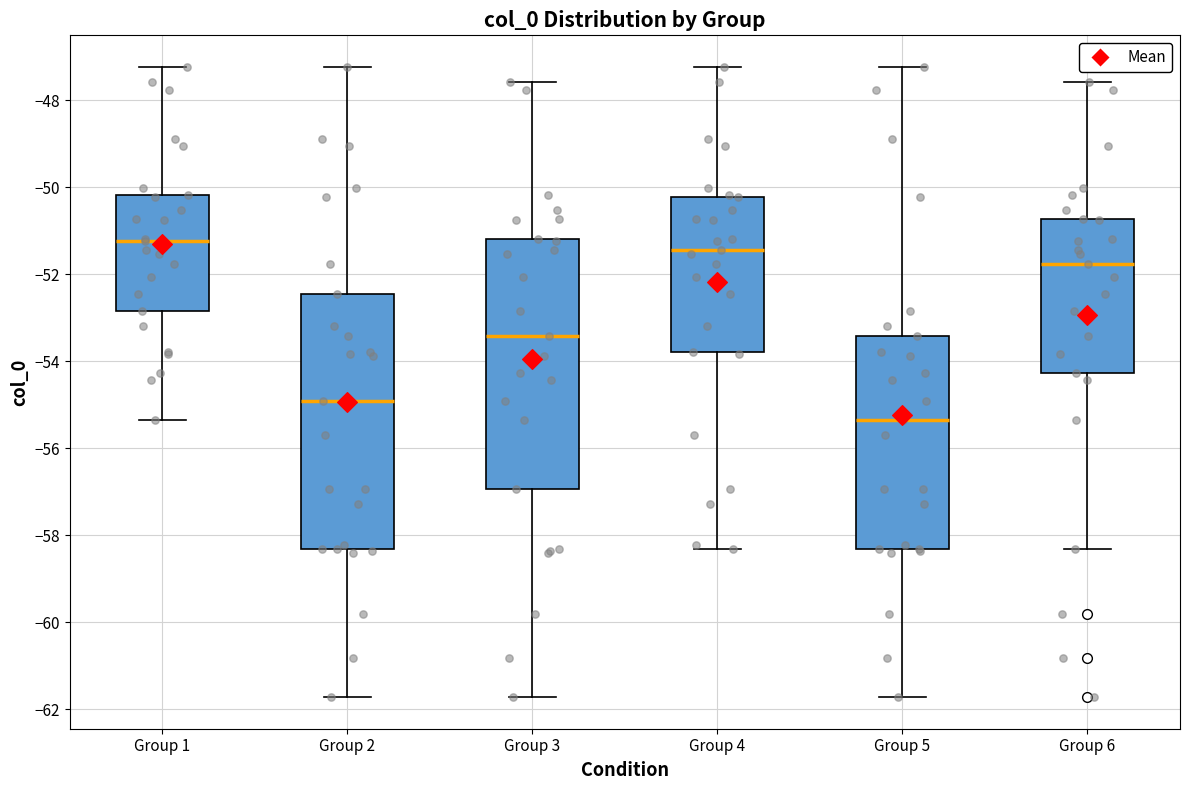

Where is the lower edge of the box for Group 1 on the y-axis? The values are not printed on the chart, so give them approximately, as read against the axis.

-52.8